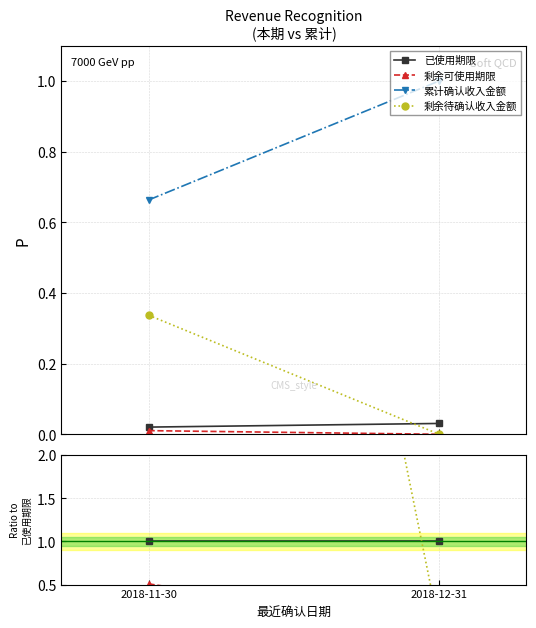

The value of 剩余可使用期限 at 2018-12-31 is 0.0. True or false?

True